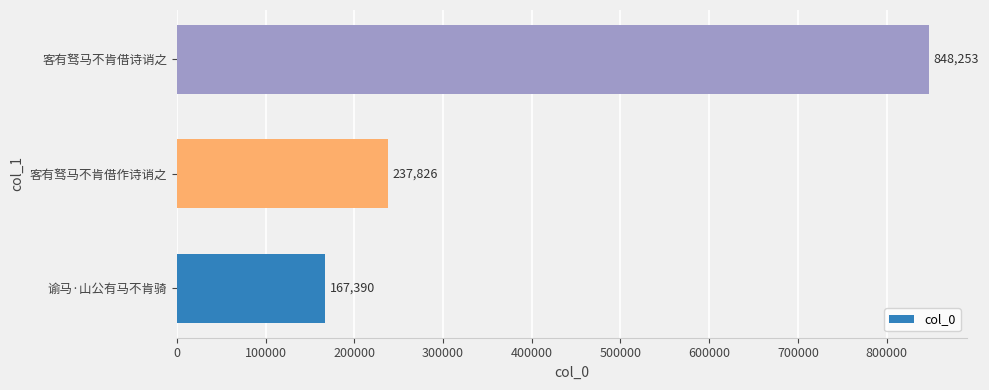

How many distinct data groups are displayed?

1